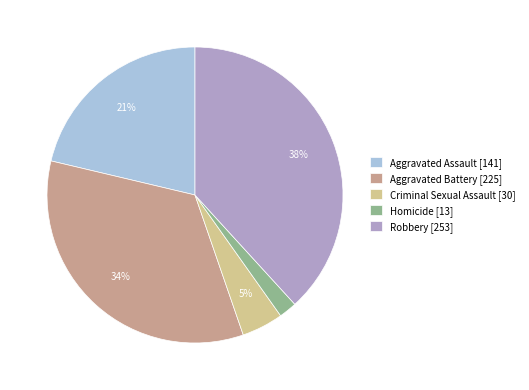

Do Robbery [253] and Aggravated Battery [225] together represent more than half of the pie?

Yes